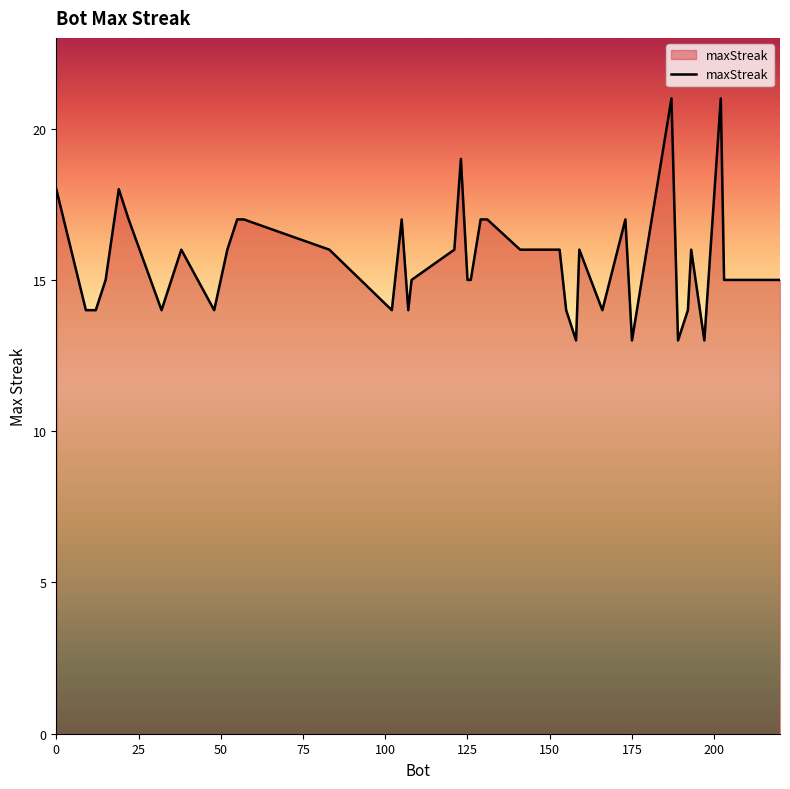

What is the difference between the maximum and minimum values?

8